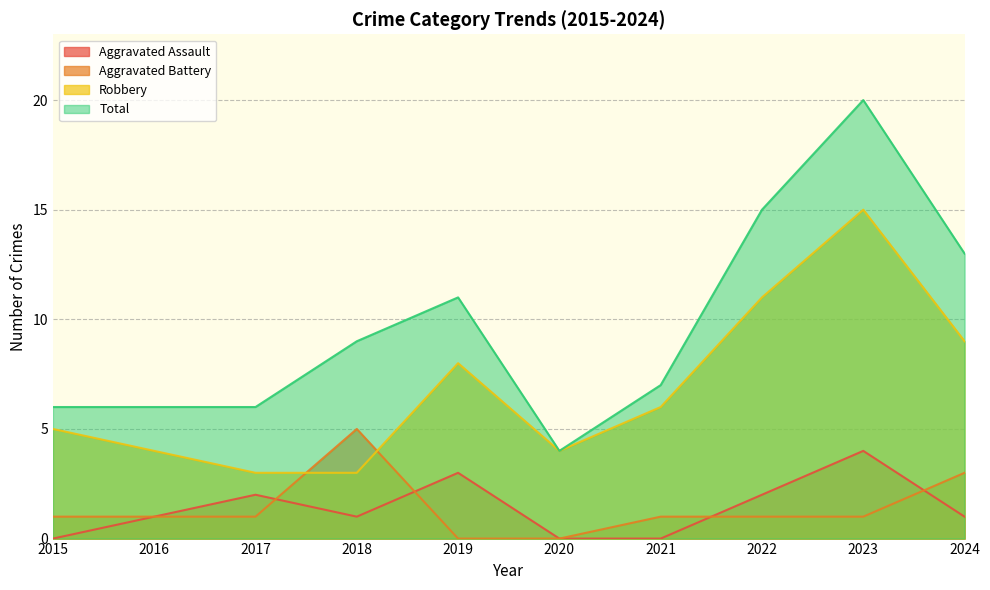

Between 2020 and 2021, which series saw the biggest shift?

Total